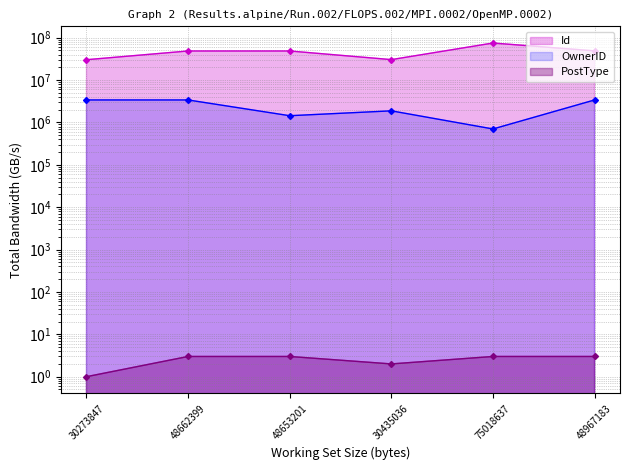

What are all the series names shown in the legend?

Id, OwnerID, PostType